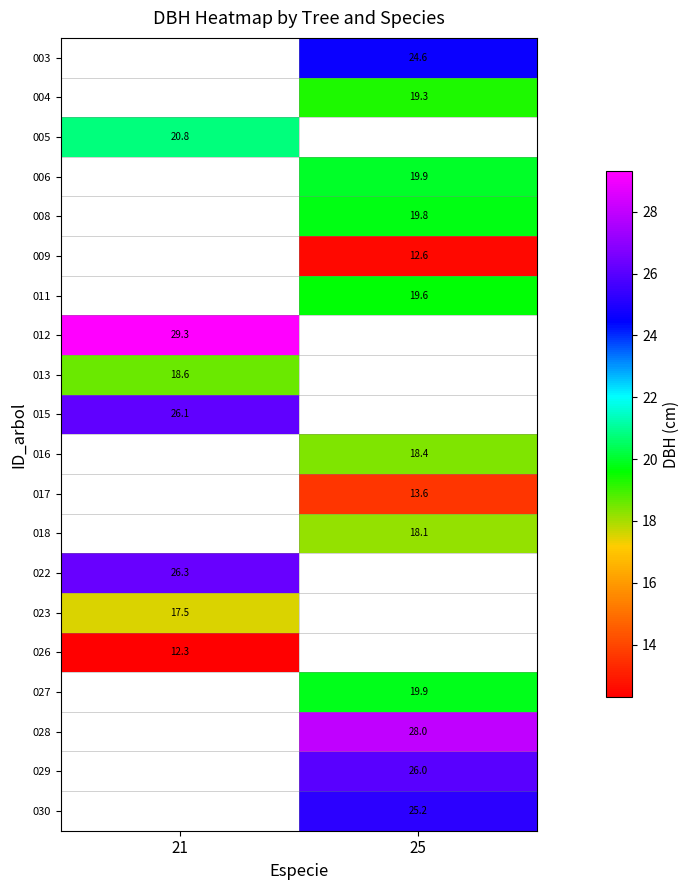

Is the value of 023 at 21 greater than the value of 012 at 21?

No